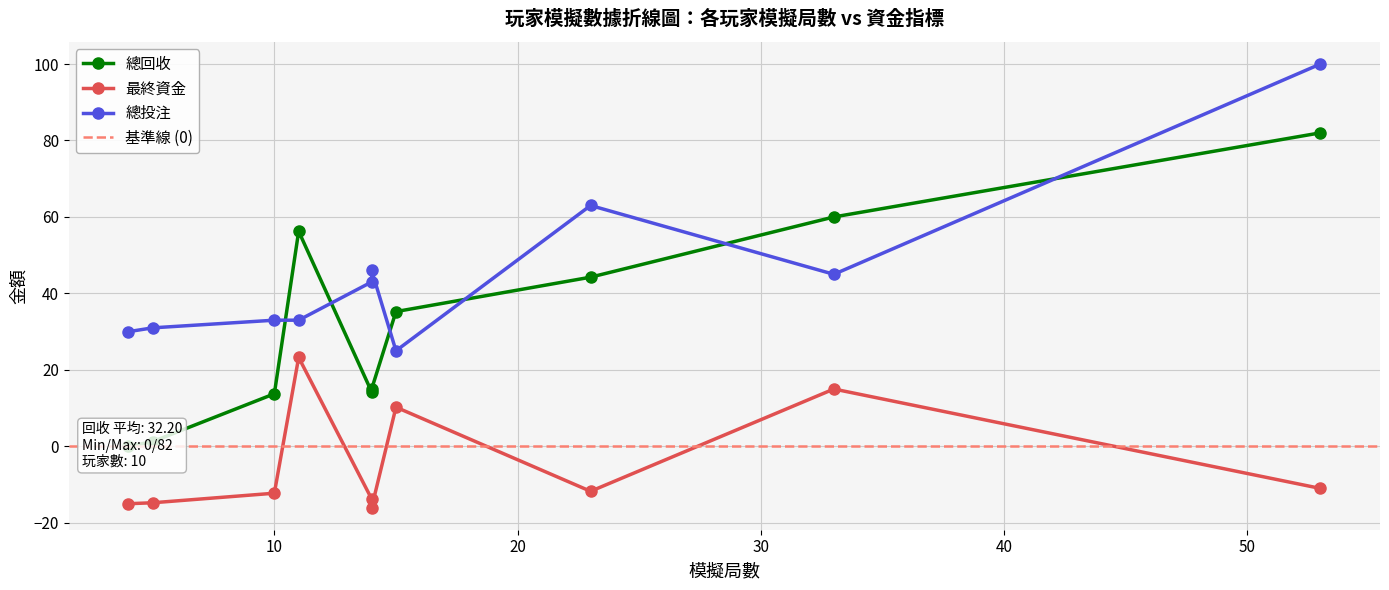

How many values in the 最終資金 series are below -11?

6